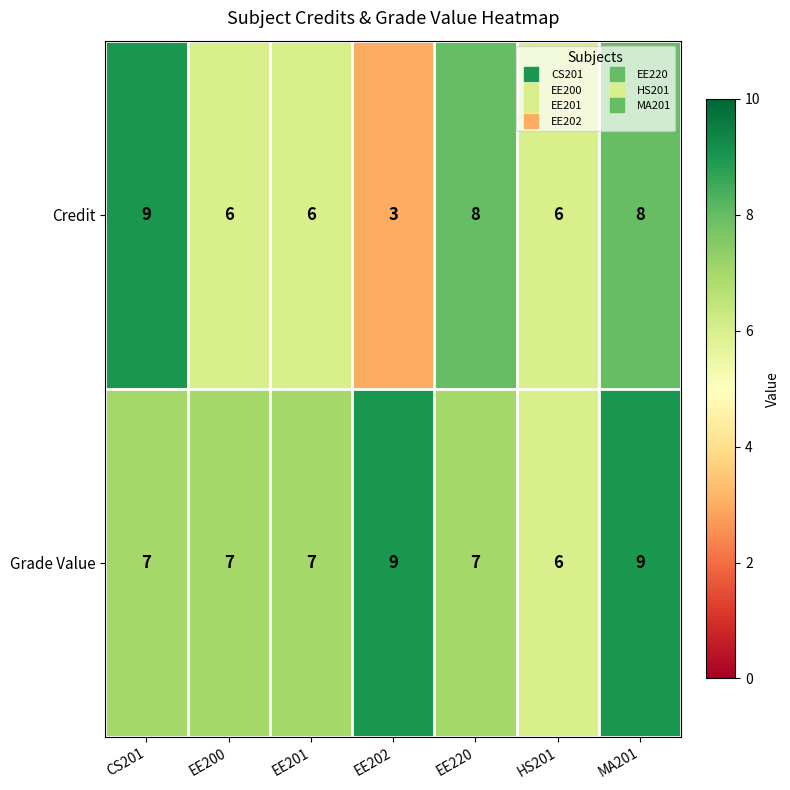

Rank the series by their average value, from highest to lowest.

Grade Value, Credit